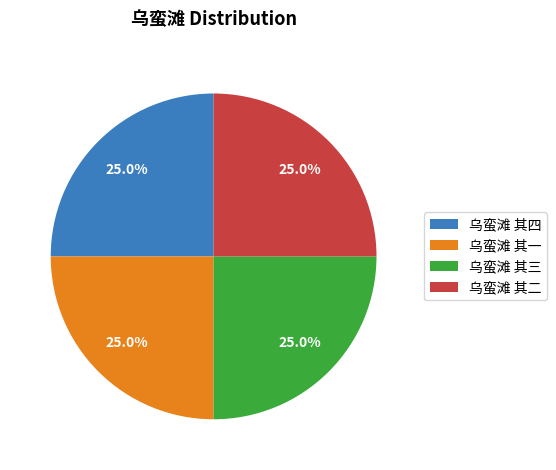

What is the ratio of the value at 乌蛮滩 其一 to the value at 乌蛮滩 其二?

1.0